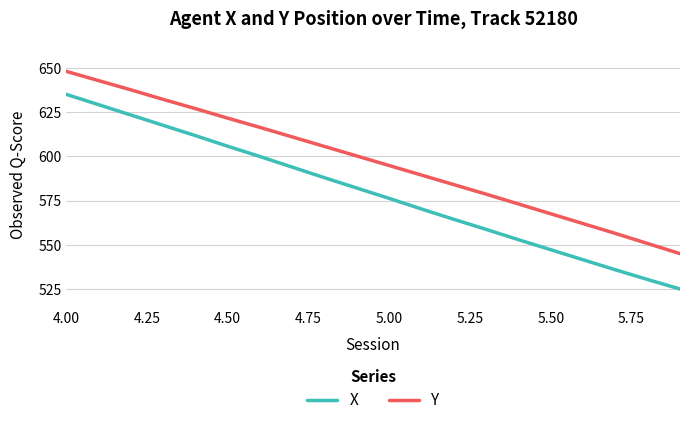

List the series in order of their overall mean, lowest first.

X, Y